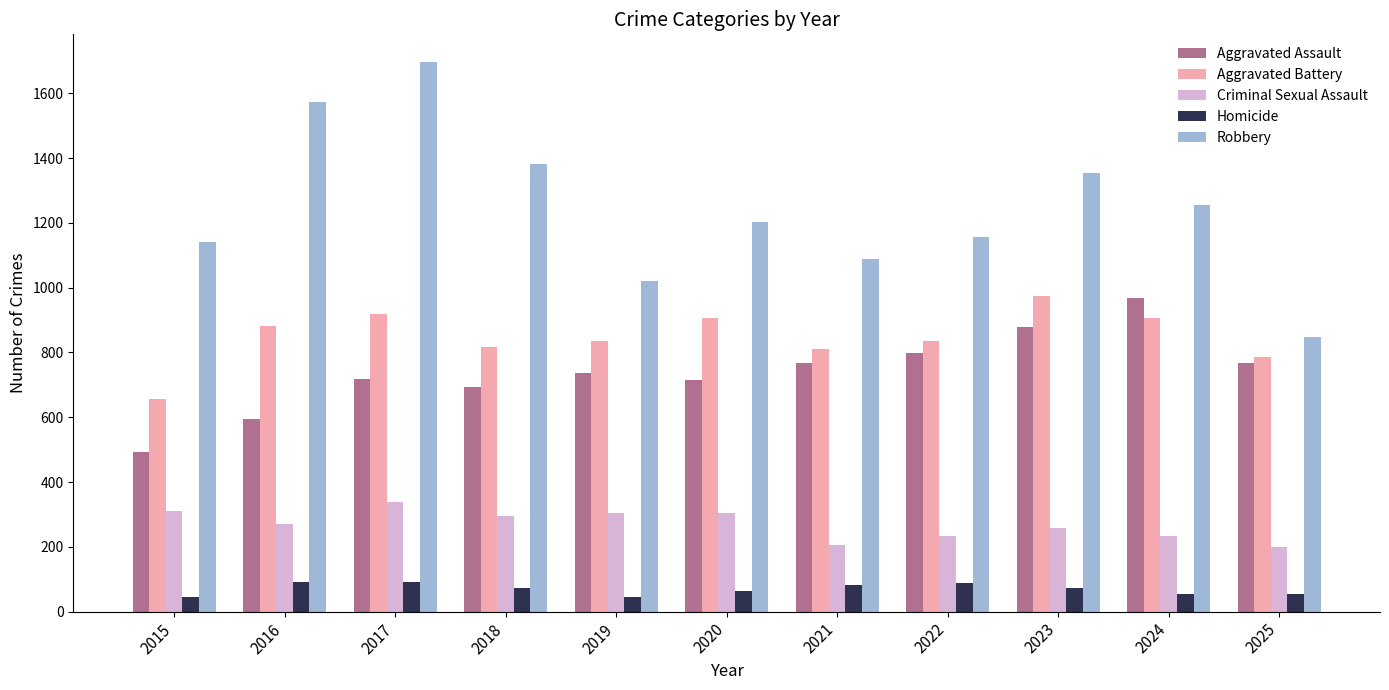

What is the difference between the highest and lowest values at 2015?

1096